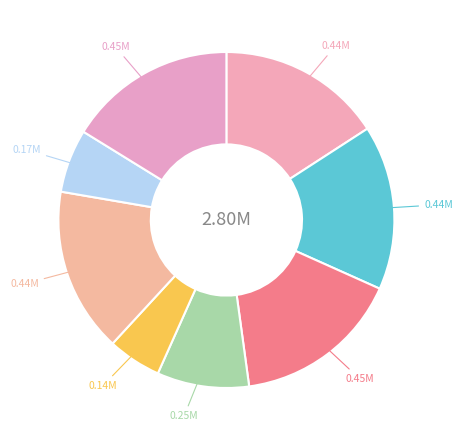

To the nearest percent, what is the average slice percentage?

12%